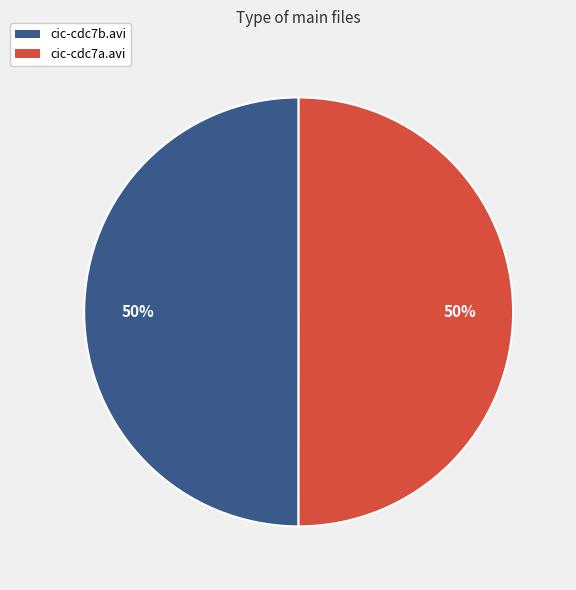

Combined, do cic-cdc7a.avi and cic-cdc7b.avi account for over 50%?

Yes